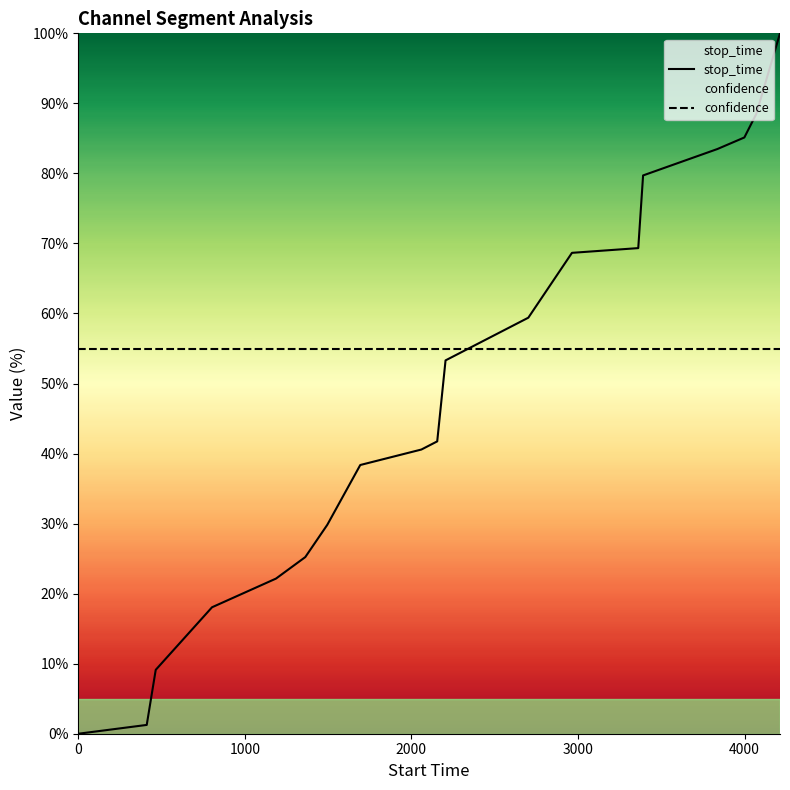

How many data points does each series have?

19